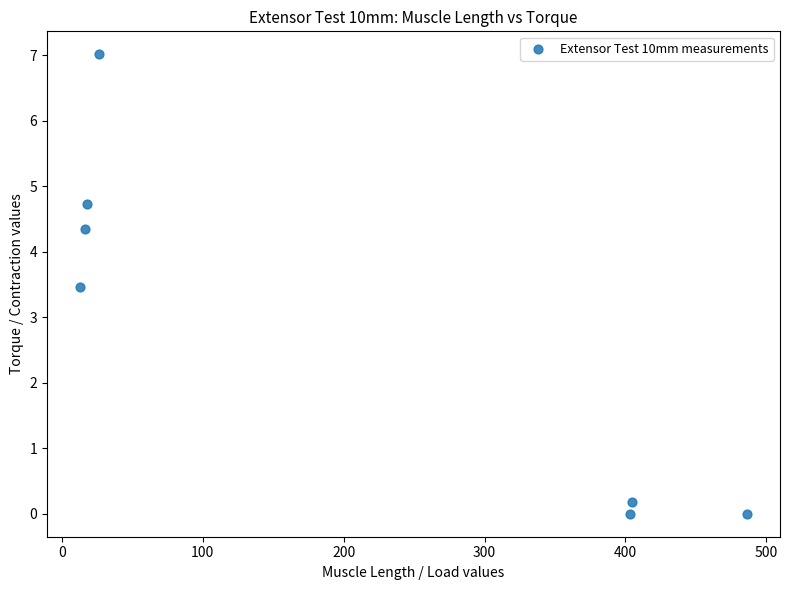

What is the average X value?

195.5